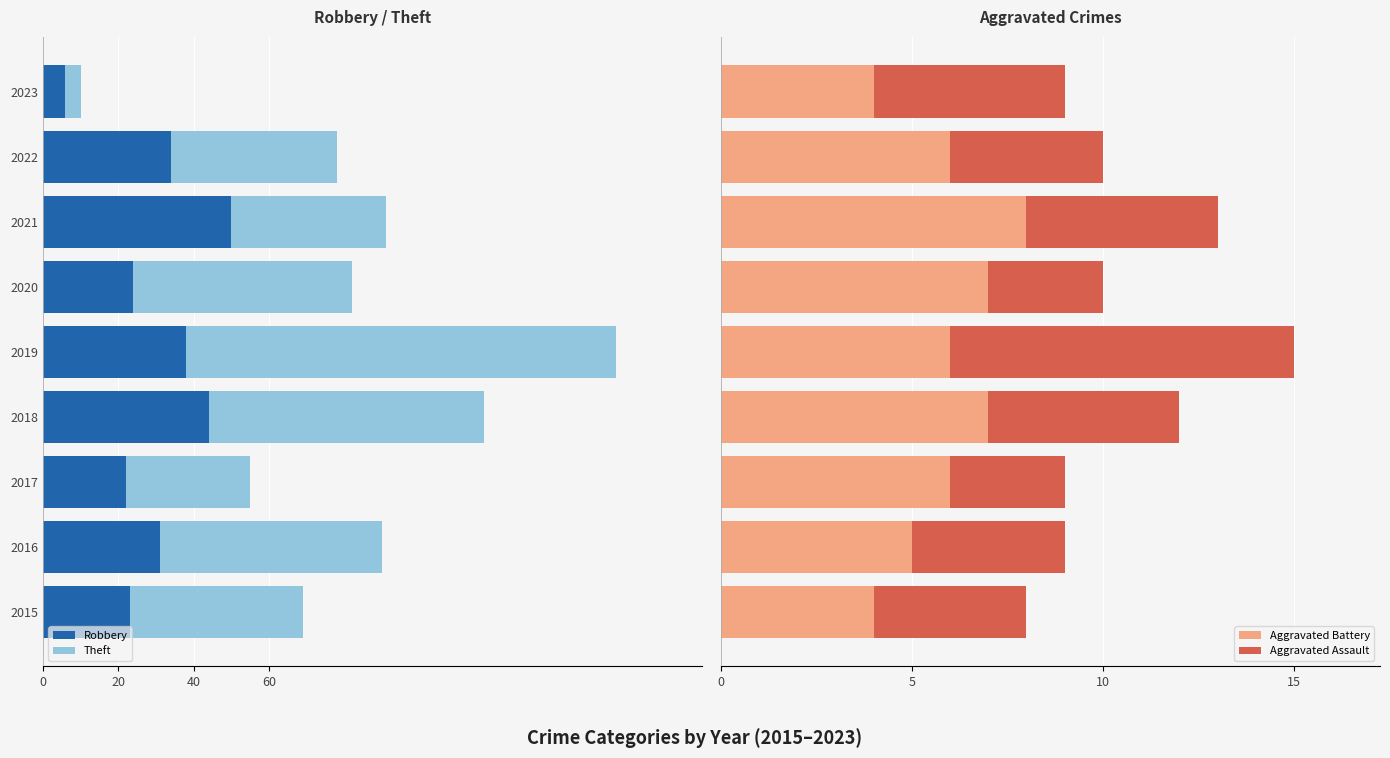

What is the minimum value for Aggravated Battery?

4